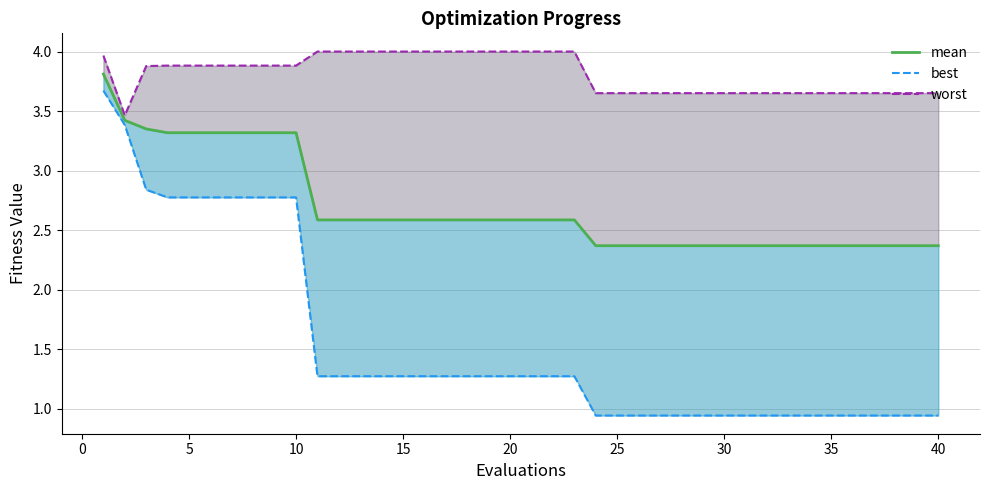

What is the maximum value shown in the chart?

4.0